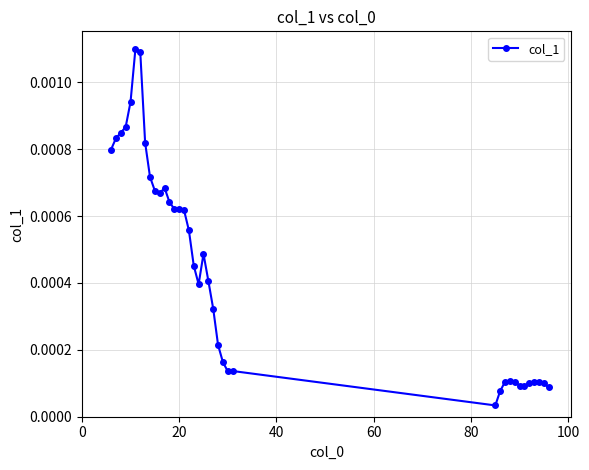

How many lines are shown in the chart?

1